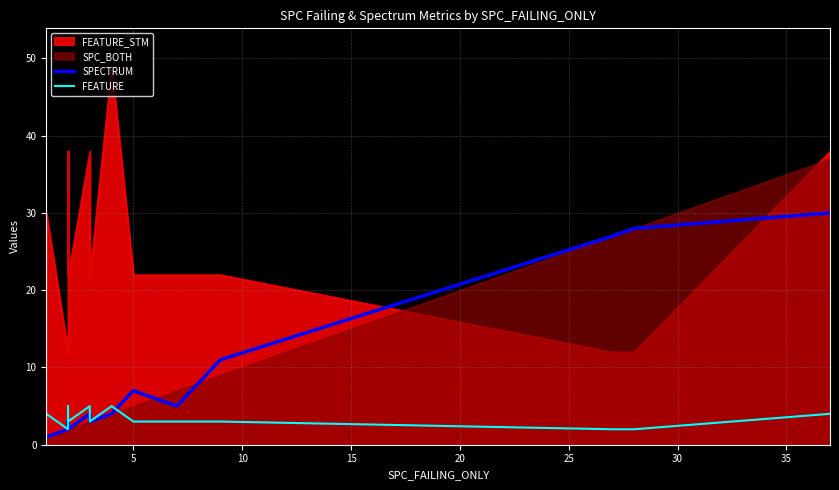

Does the chart display data point markers on the line(s)?

No